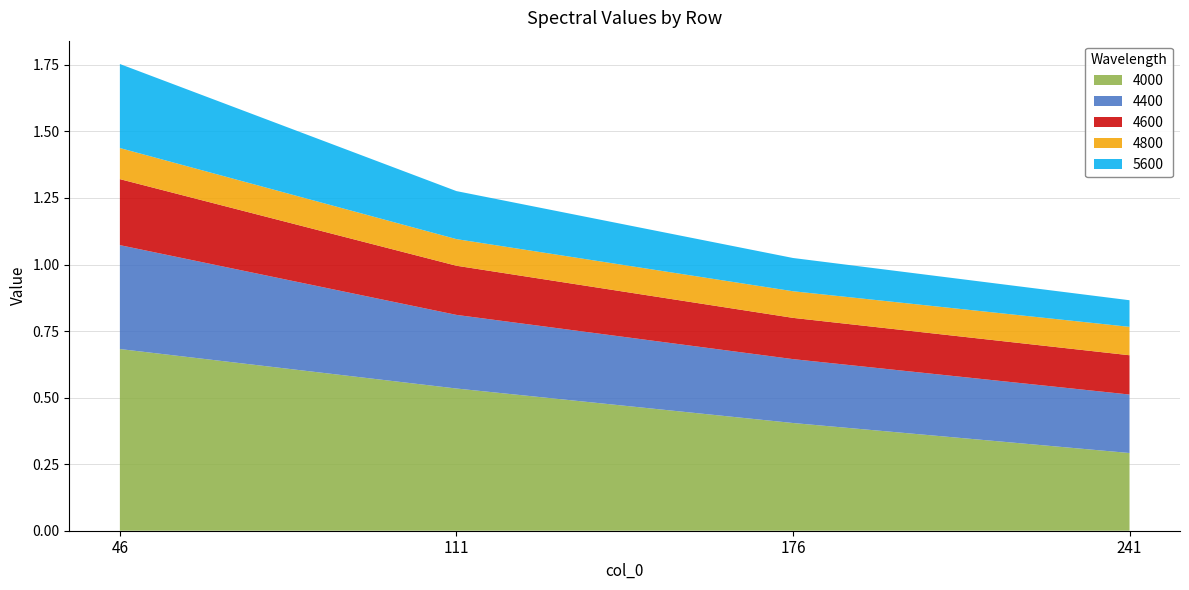

Reading left to right, list all the values displayed in this chart.

4000: 46=0.7	111=0.5	176=0.4	241=0.3
4400: 46=0.4	111=0.3	176=0.2	241=0.2
4600: 46=0.2	111=0.2	176=0.2	241=0.1
5600: 46=0.3	111=0.2	176=0.1	241=0.1
4800: 46=0.1	111=0.1	176=0.1	241=0.1